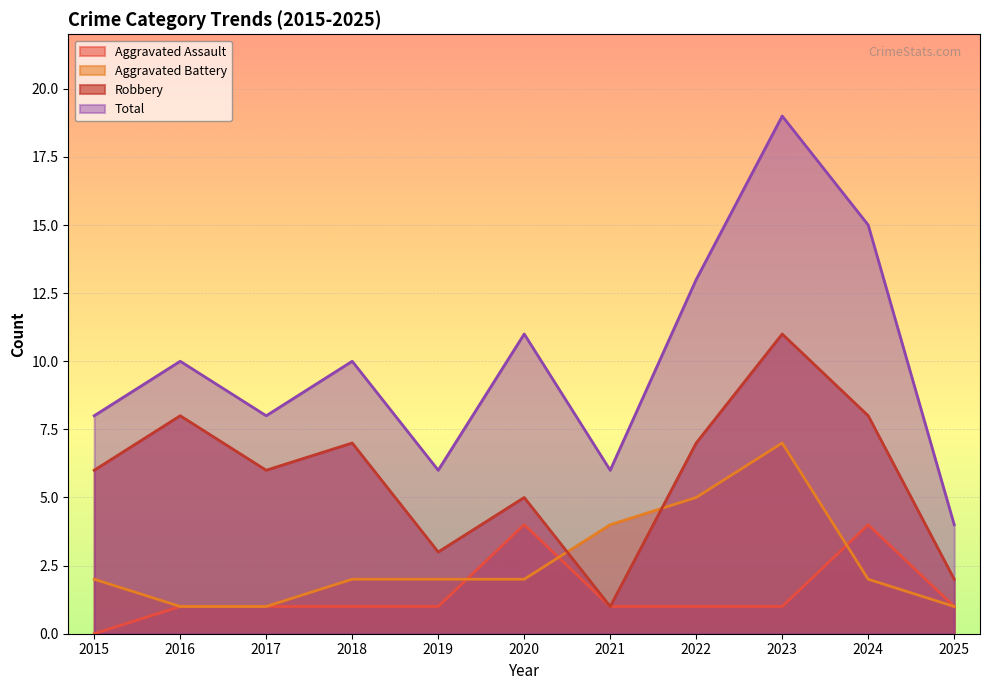

What is the difference between the maximum and minimum values in the Robbery series?

10